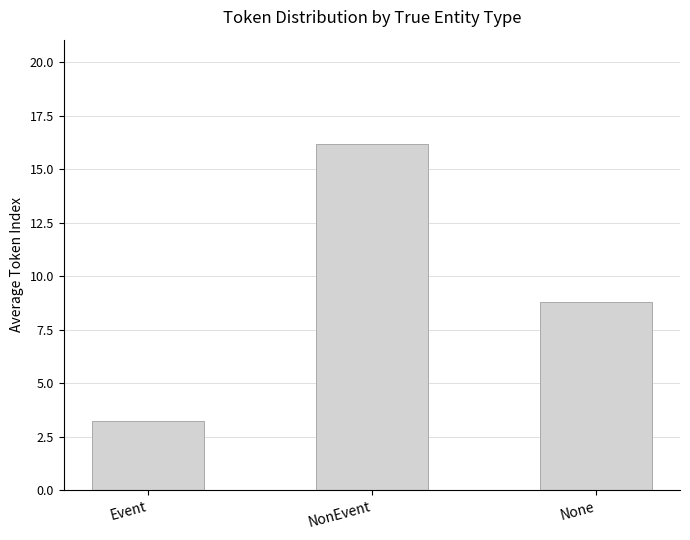

What position from the left is NonEvent?

2